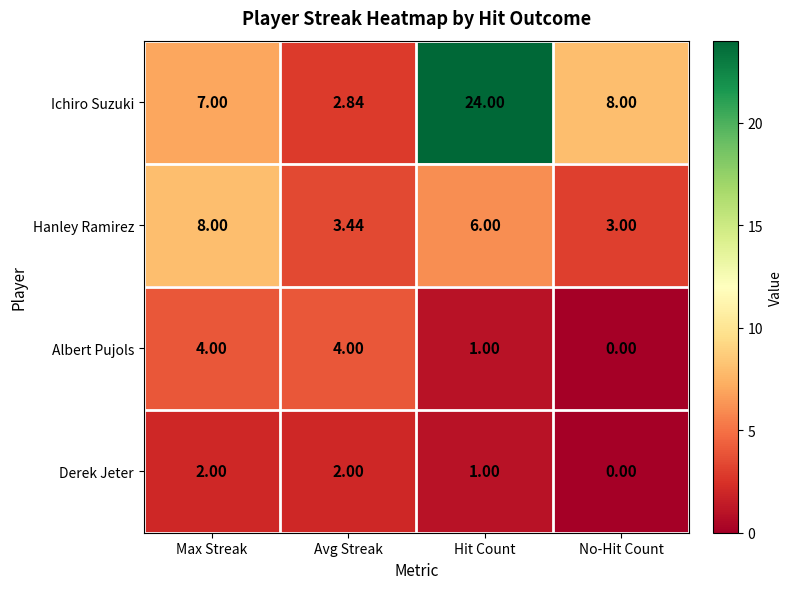

Which series has the largest range (max minus min)?

Ichiro Suzuki